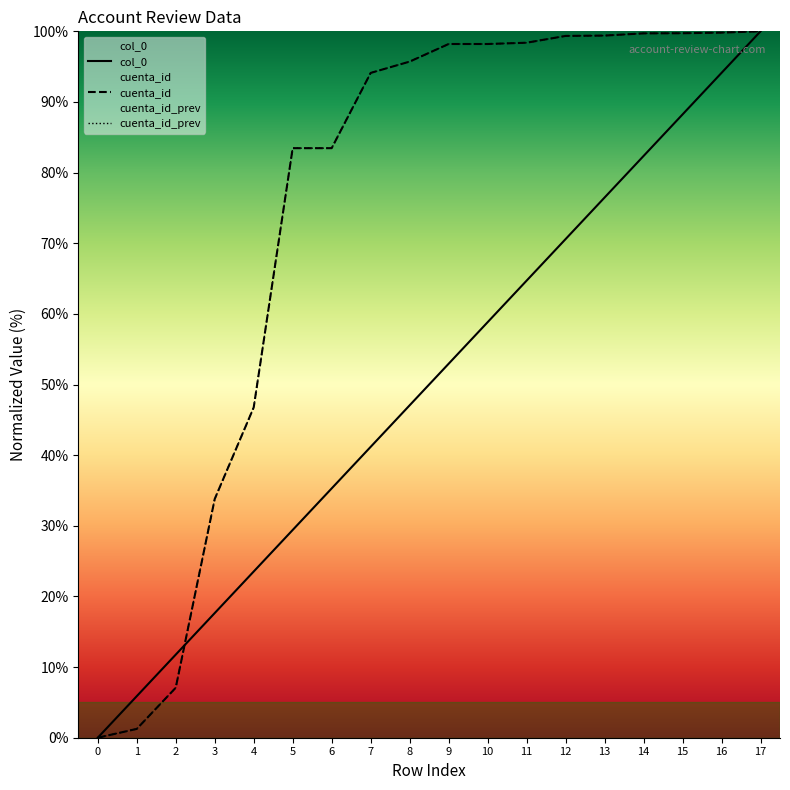

What is the approximate value of cuenta_id at 8?

95.7